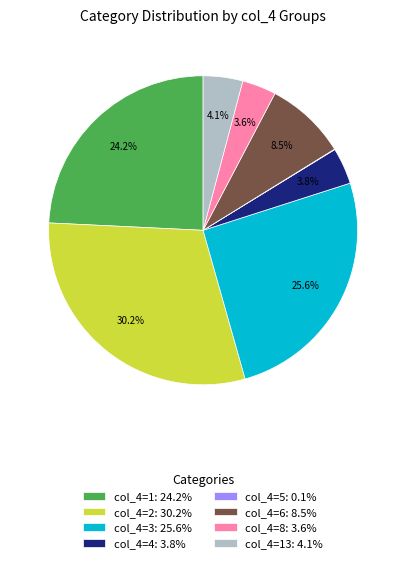

Is the sum of col_4=3: 25.6% and col_4=13: 4.1% greater than half?

No